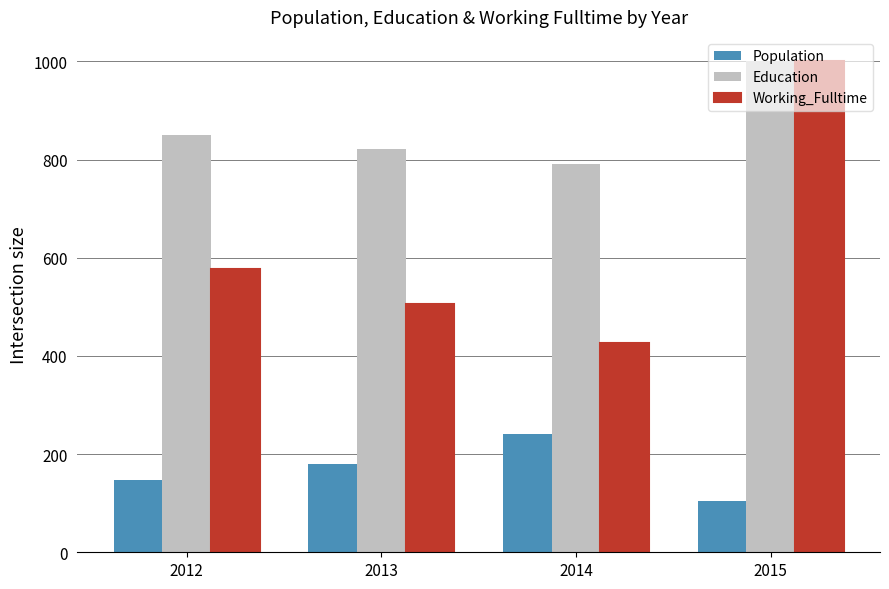

How many values in the Education series are below 850?

2